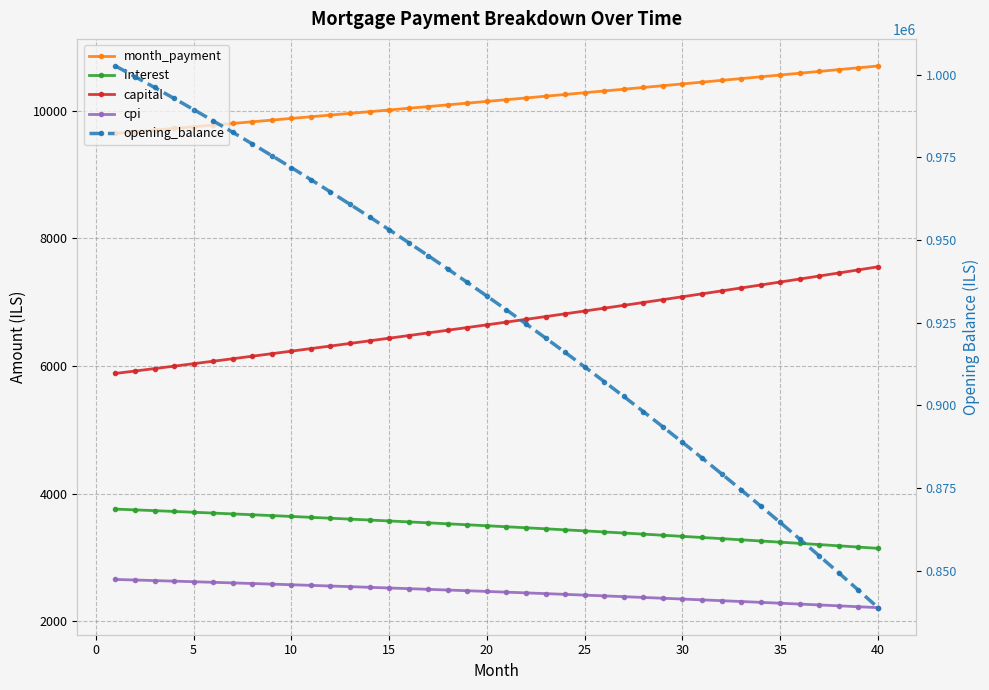

What value does the interest series have at 5?

3735.6